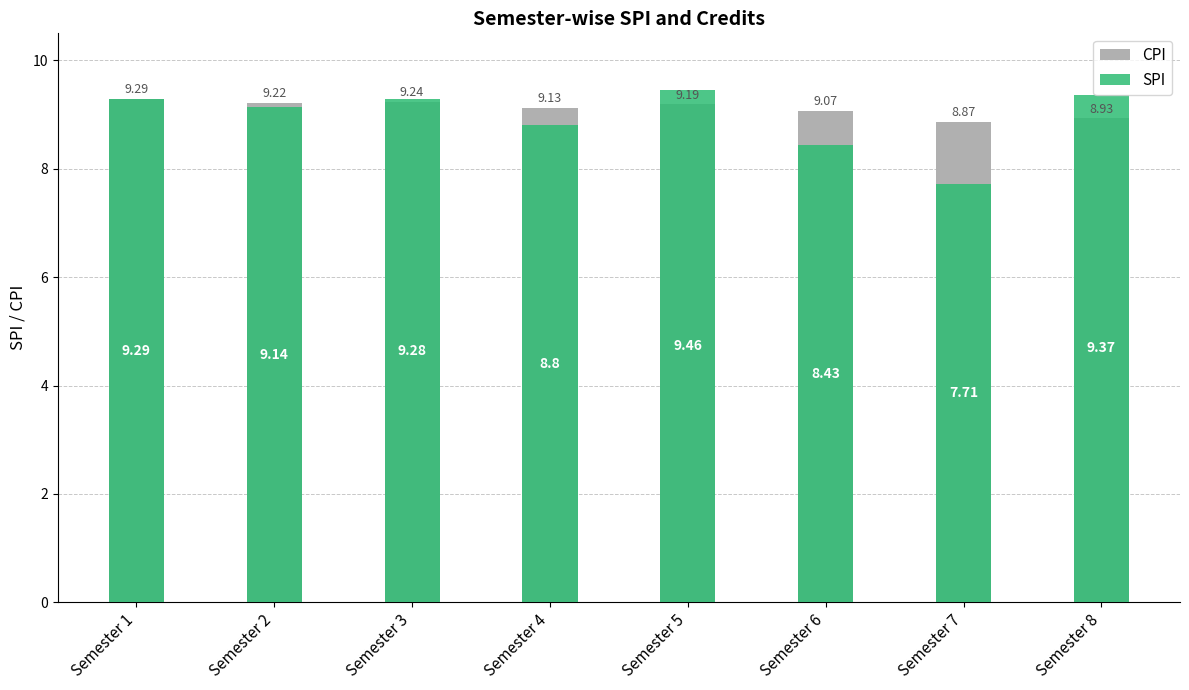

Is the value of CPI at Semester 7 greater than the value of SPI at Semester 5?

No